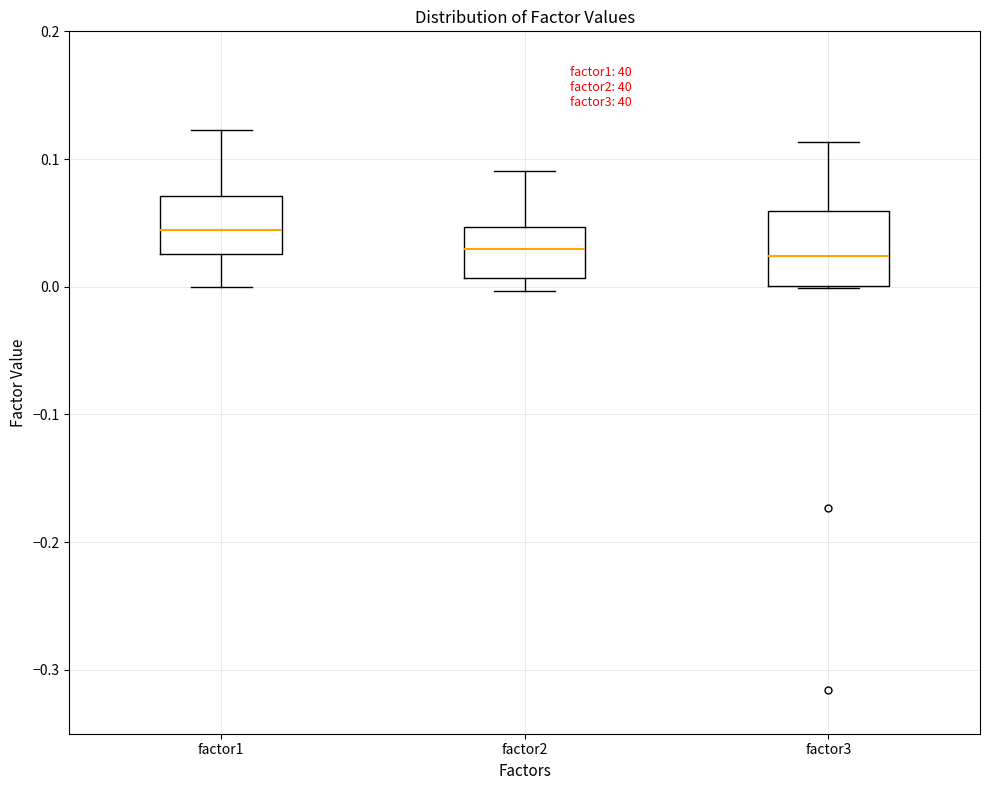

Reading left to right, read every box against the y-axis: the position of its median line, the range the box covers, and the ends of its whiskers. The values are not printed on the chart, so give them approximately, as read against the axis.

factor1: median 0.04, box 0.03 to 0.07, whiskers 0.00 to 0.12
factor2: median 0.03, box 0.01 to 0.05, whiskers 0.00 to 0.09
factor3: median 0.02, box 0.00 to 0.06, whiskers 0.00 to 0.11